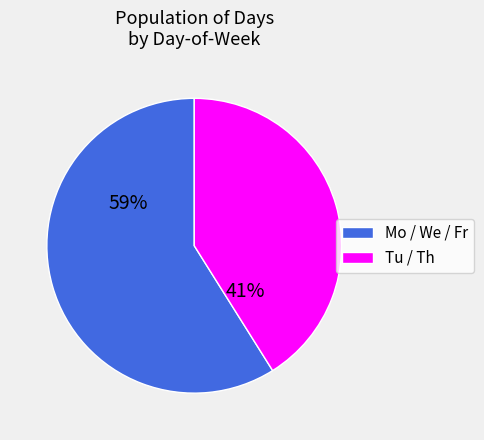

Is there any slice that represents more than half of the pie?

Yes